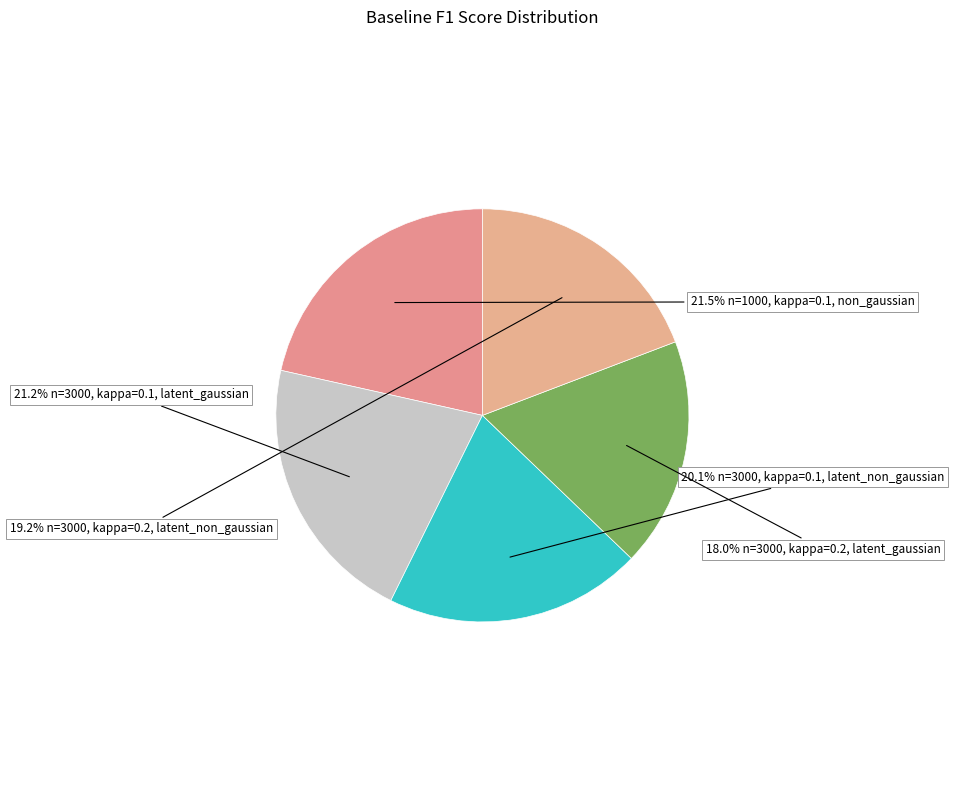

How many segments does this pie chart have?

5